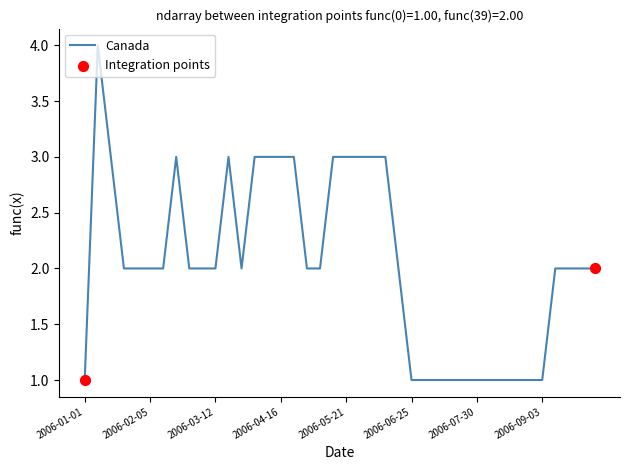

What is the greatest value displayed?

4